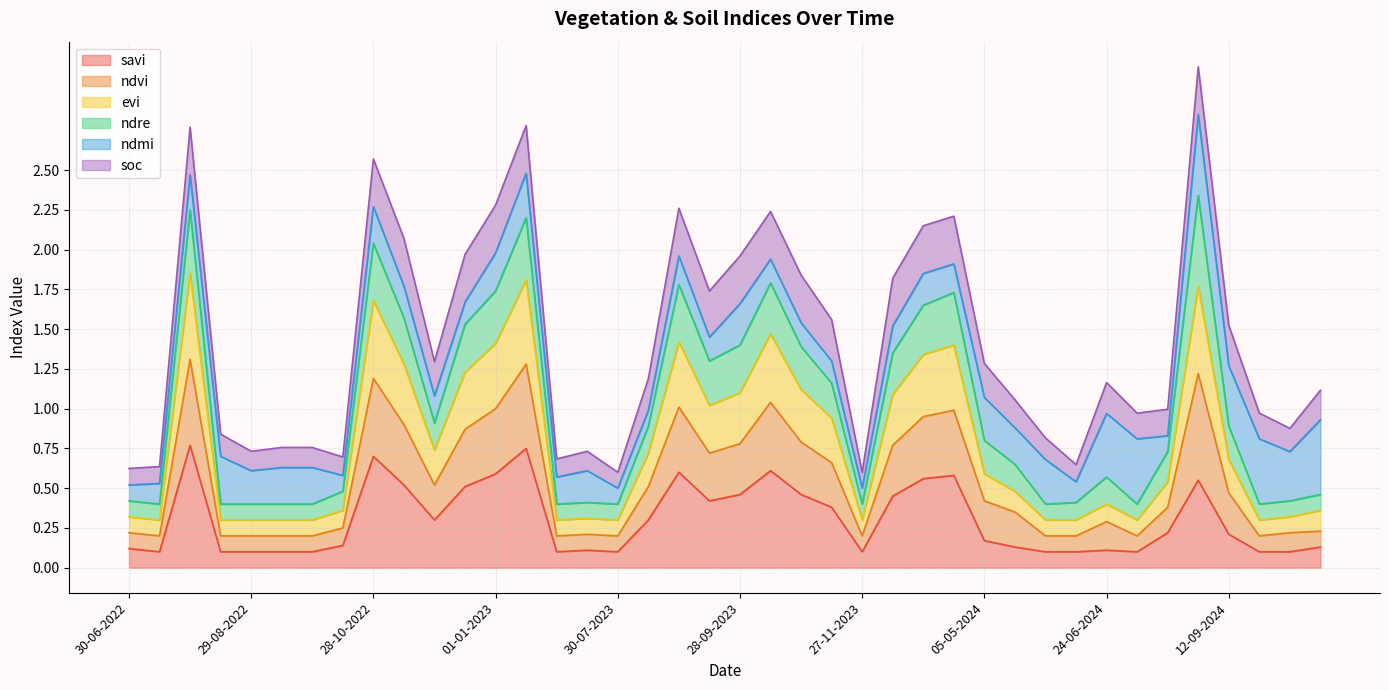

Does the chart have visible grid lines?

Yes